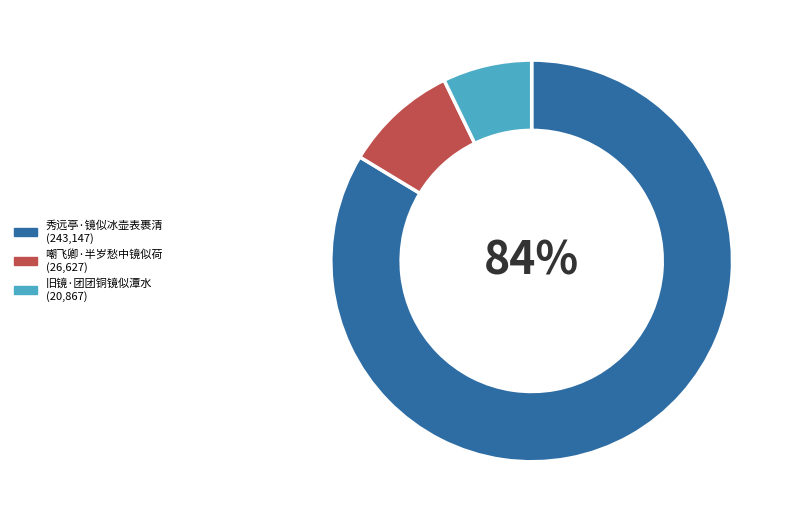

To the nearest percent, what percentage of the pie is 嘲飞卿·半岁愁中镜似荷?

9%